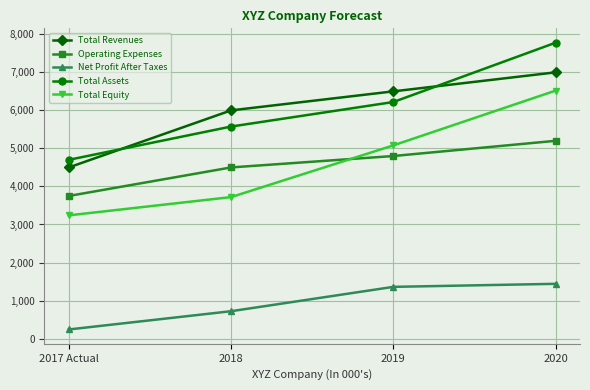

What position from the left is 2018?

2